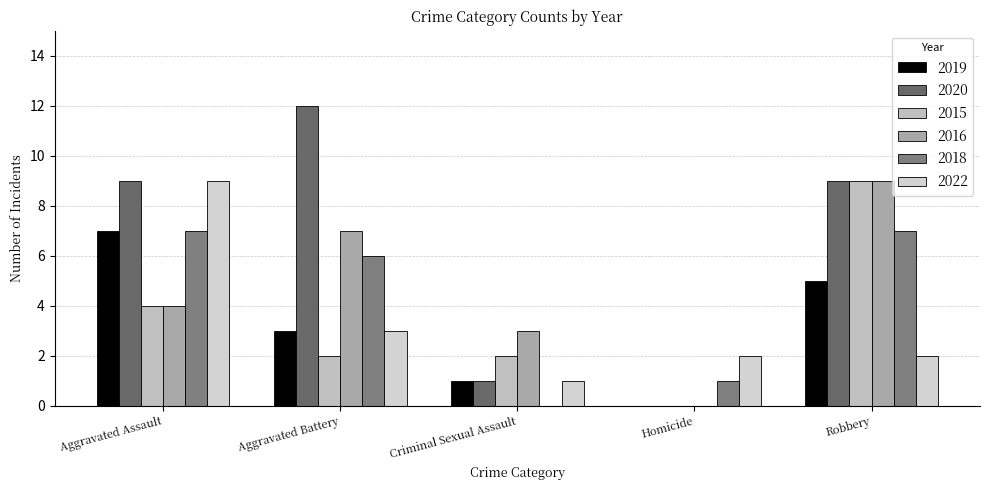

Count the 2016 values in the range 3 to 7.

3